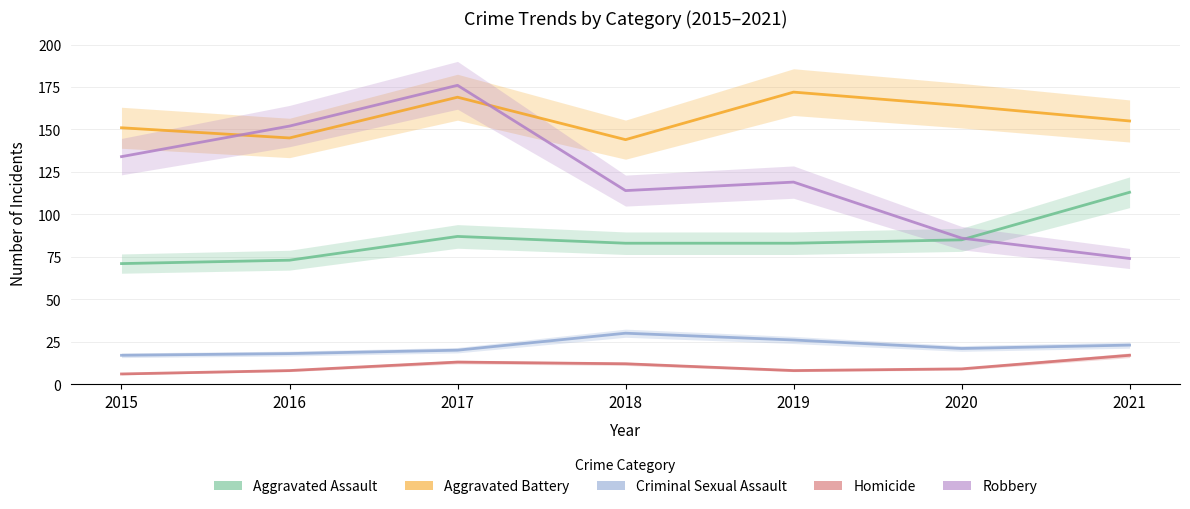

Which label corresponds to the largest value in the chart?

2017